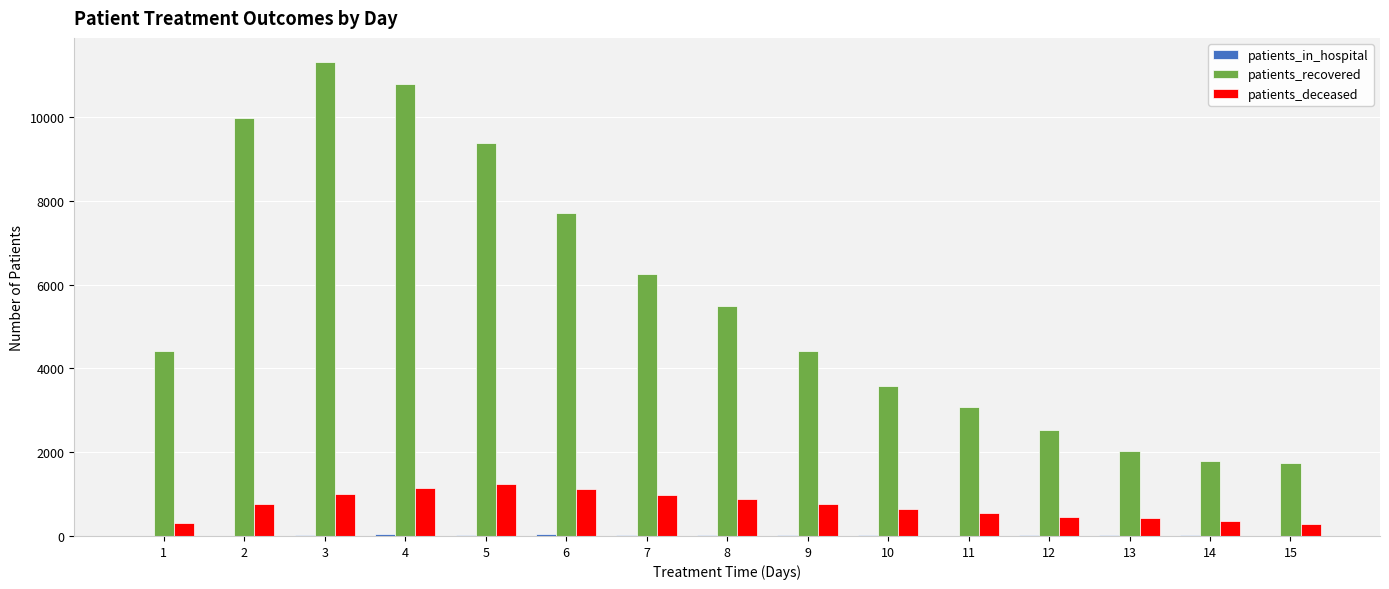

Between 8 and 10, which series saw the biggest shift?

patients_recovered